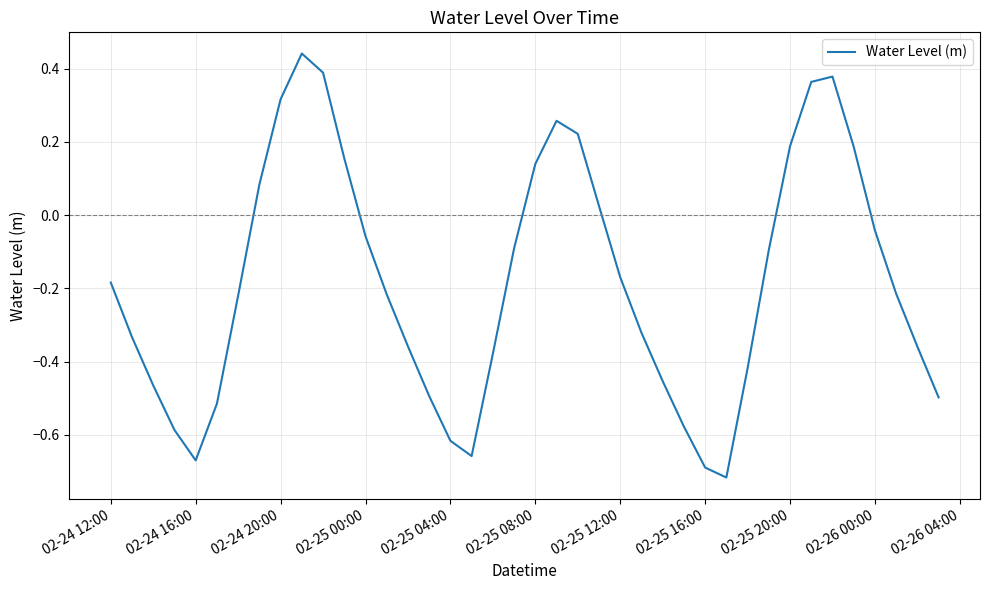

What is the sum of all values?

-7.2